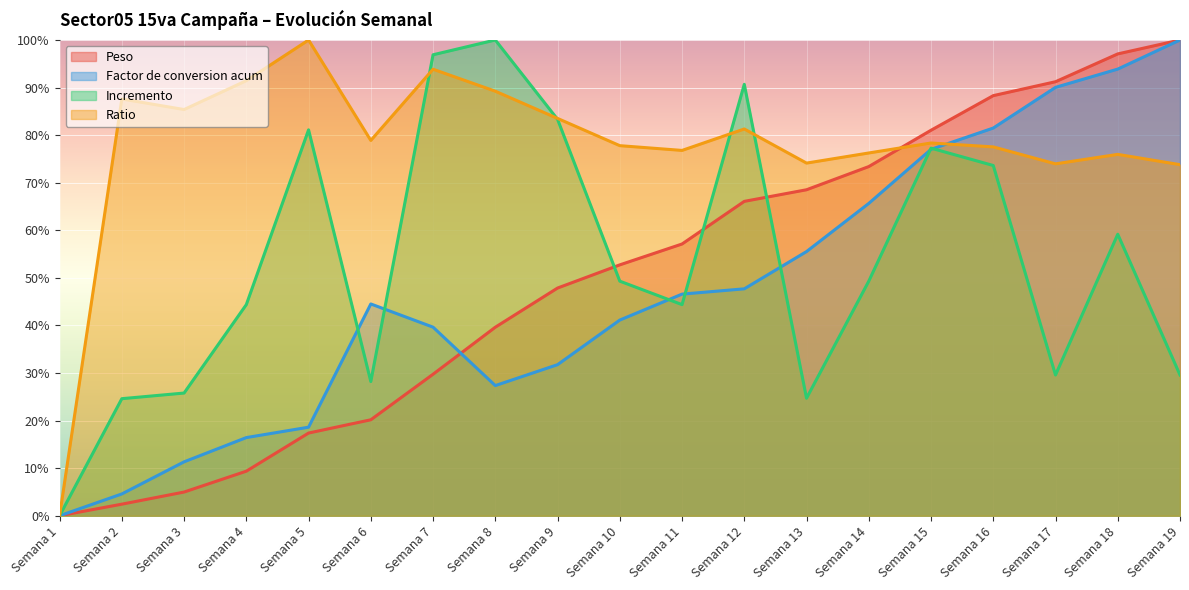

True or false: Factor de conversion acum and Ratio intersect in this chart.

True